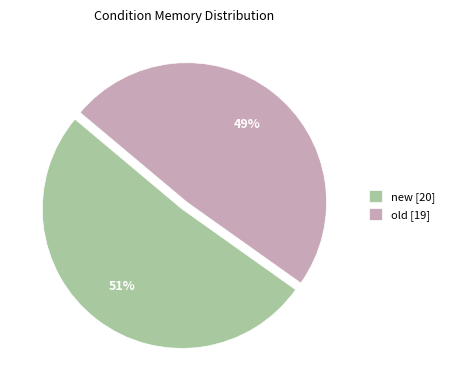

Combined, do new [20] and old [19] account for over 50%?

Yes